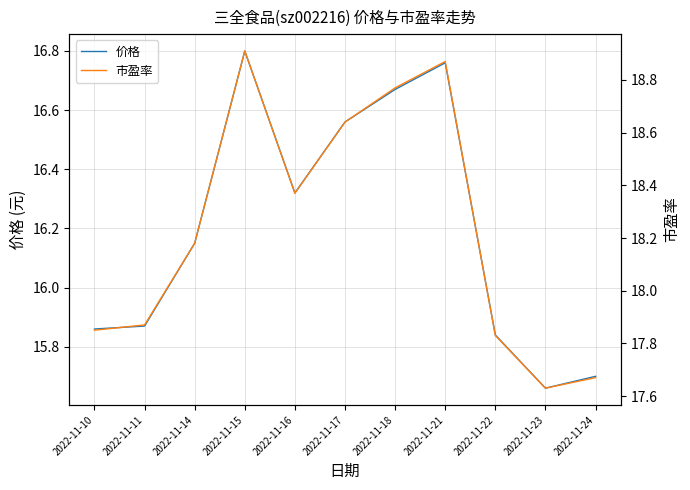

What is the value of the 价格 point at the 8th from the left?

16.8